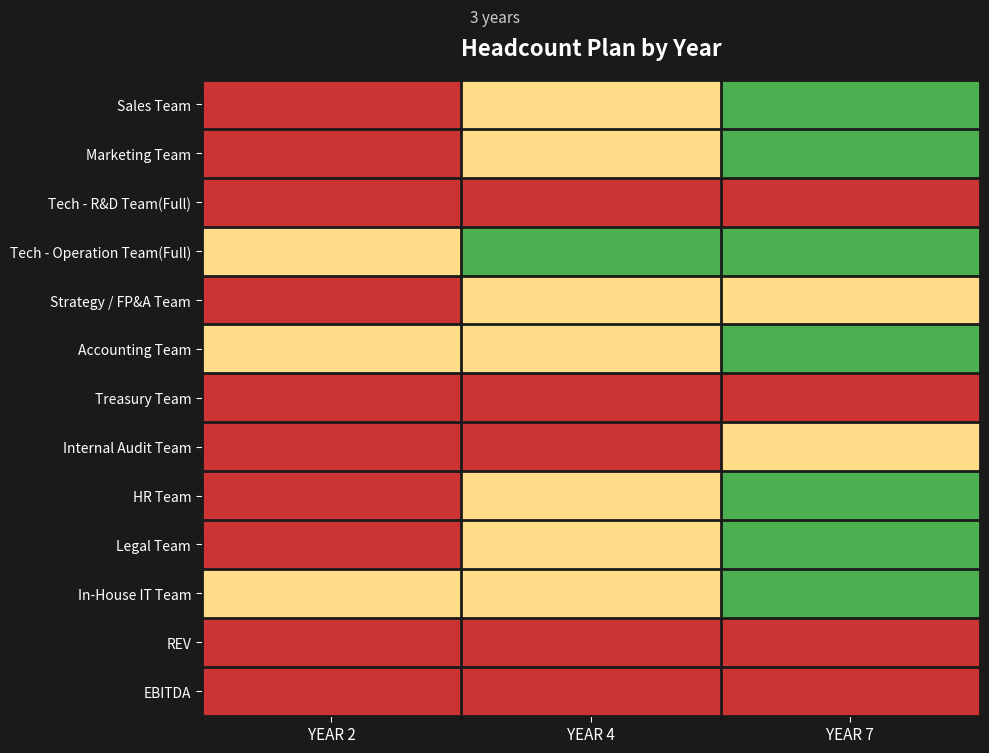

Reading left to right, extract all data points from this chart.

Sales Team: YEAR 2=0	YEAR 4=1	YEAR 7=2
Marketing Team: YEAR 2=0	YEAR 4=1	YEAR 7=2
Tech - R&D Team(Full): YEAR 2=0	YEAR 4=0	YEAR 7=0
Tech - Operation Team(Full): YEAR 2=1	YEAR 4=2	YEAR 7=4
Strategy / FP&A Team: YEAR 2=0	YEAR 4=1	YEAR 7=1
Accounting Team: YEAR 2=1	YEAR 4=1	YEAR 7=2
Treasury Team: YEAR 2=0	YEAR 4=0	YEAR 7=0
Internal Audit Team: YEAR 2=0	YEAR 4=0	YEAR 7=1
HR Team: YEAR 2=0	YEAR 4=1	YEAR 7=2
Legal Team: YEAR 2=0	YEAR 4=1	YEAR 7=2
In-House IT Team: YEAR 2=1	YEAR 4=1	YEAR 7=2
REV: YEAR 2=0	YEAR 4=0	YEAR 7=0
EBITDA: YEAR 2=0	YEAR 4=0	YEAR 7=0